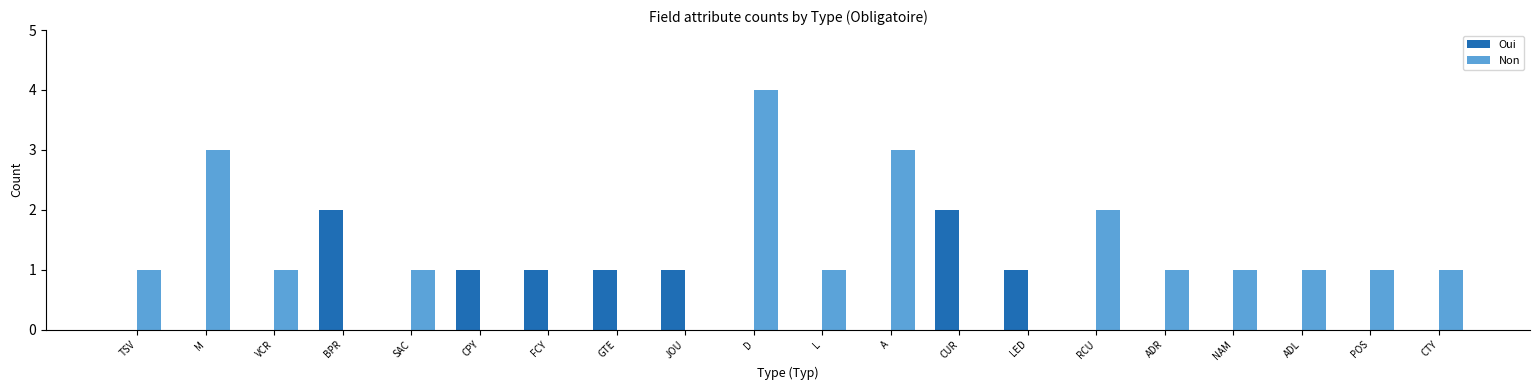

How many data points does each series have?

20